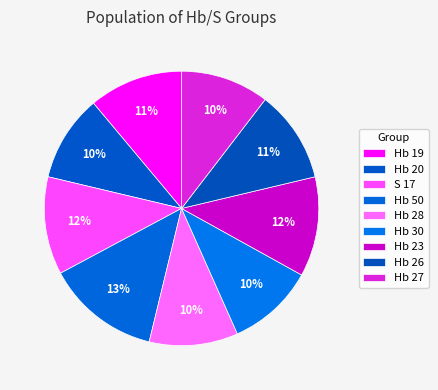

Count the number of slices in the pie.

9